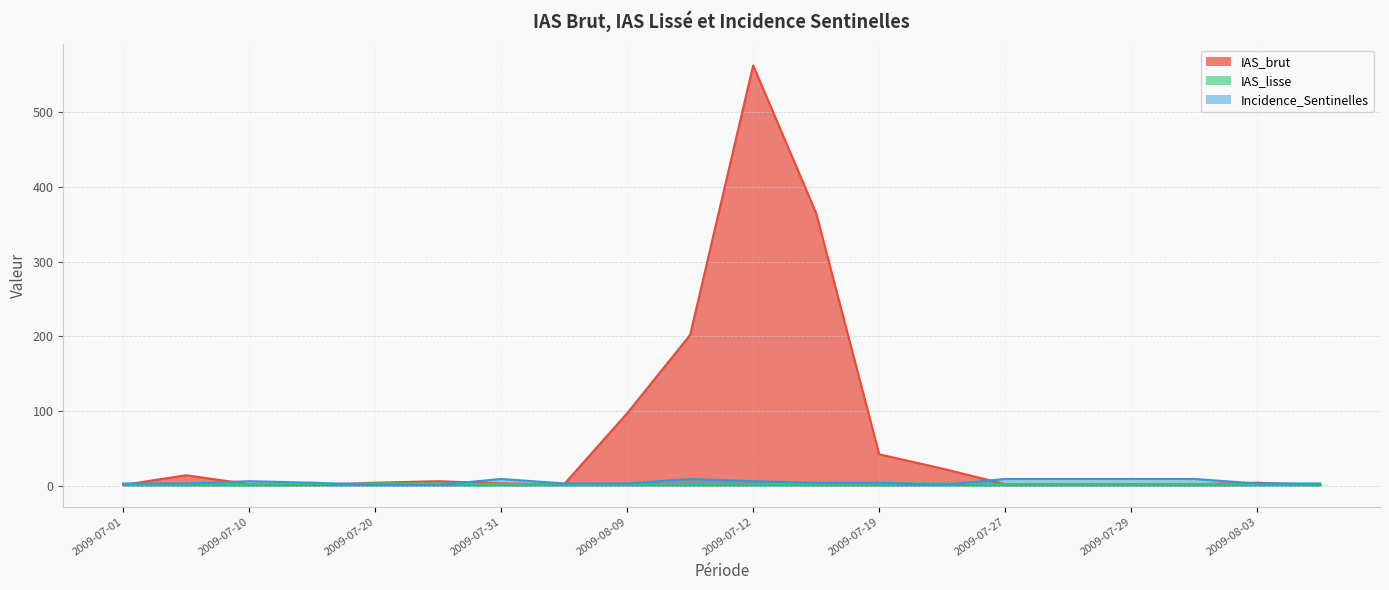

Which has a higher value, 2009-07-29 or 2009-07-26?

2009-07-26